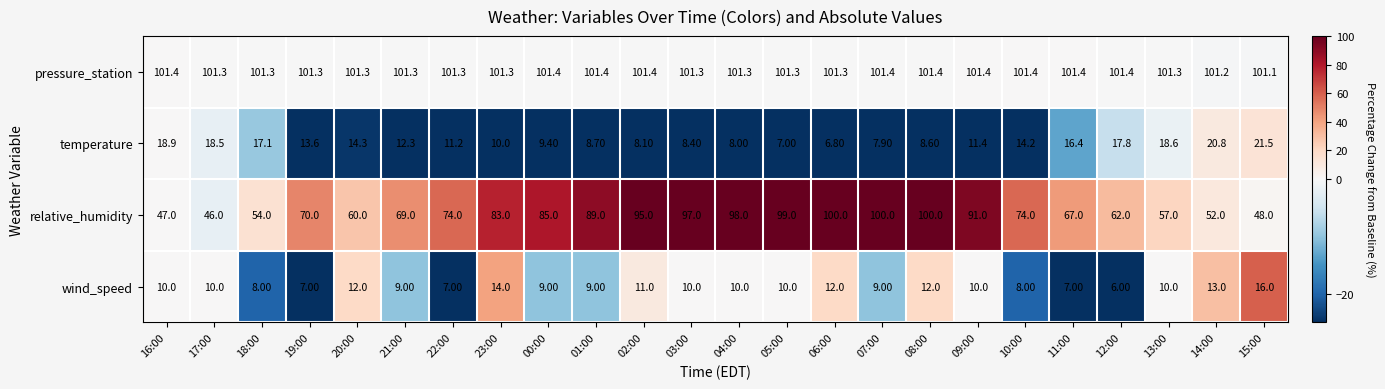

Which series has the widest spread of values?

relative_humidity